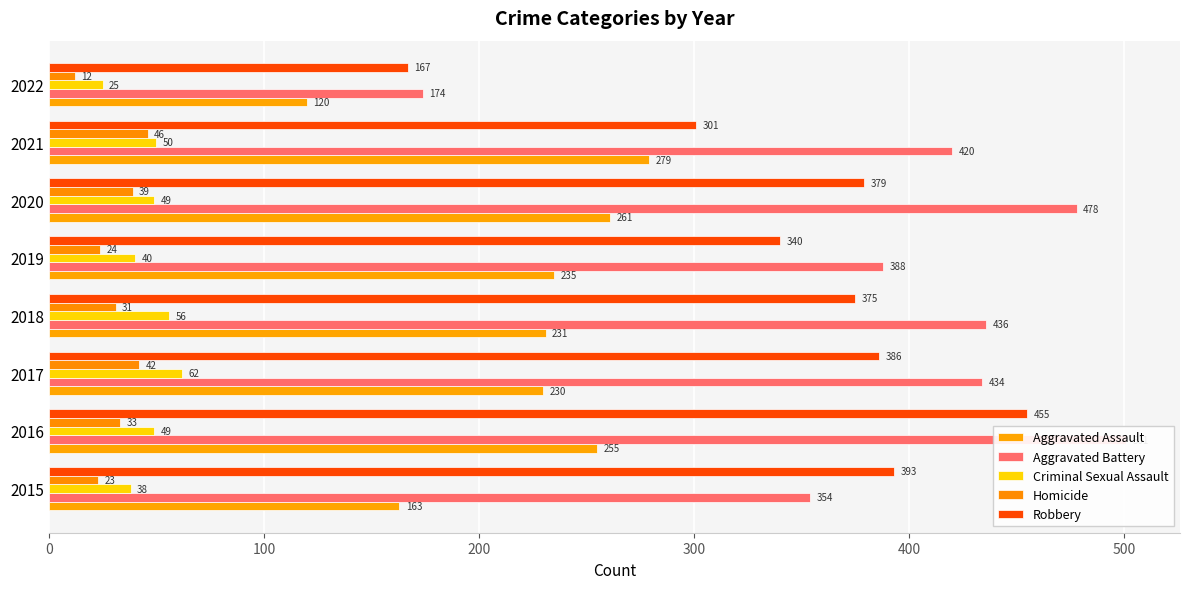

List the series in order of their peak value, lowest first.

Homicide, Criminal Sexual Assault, Aggravated Assault, Robbery, Aggravated Battery